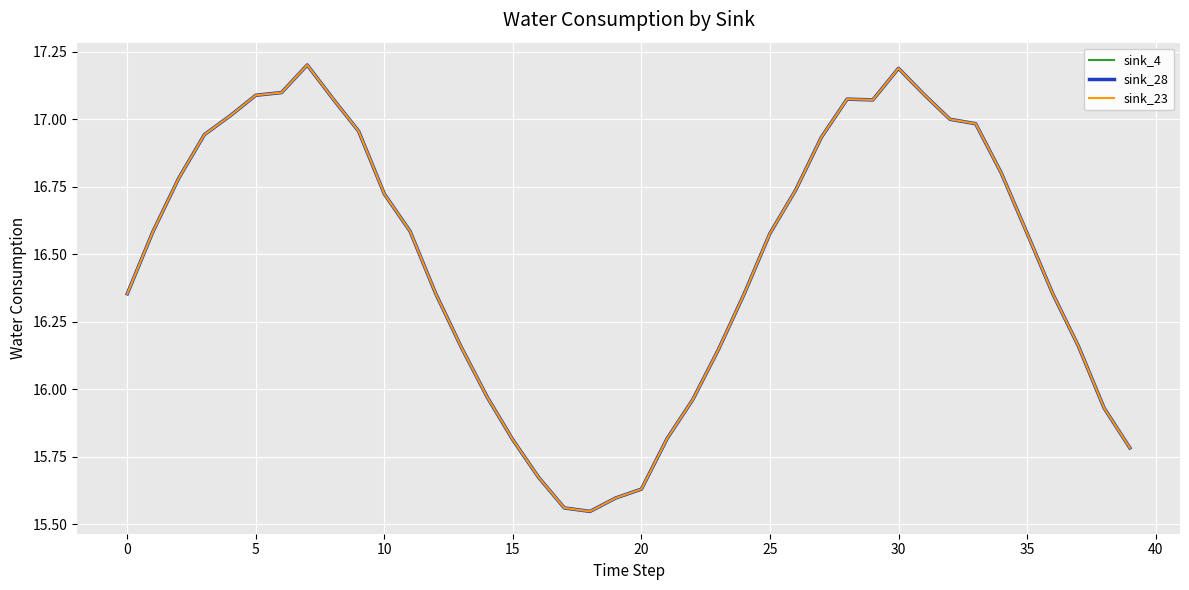

Does the chart have visible grid lines?

Yes